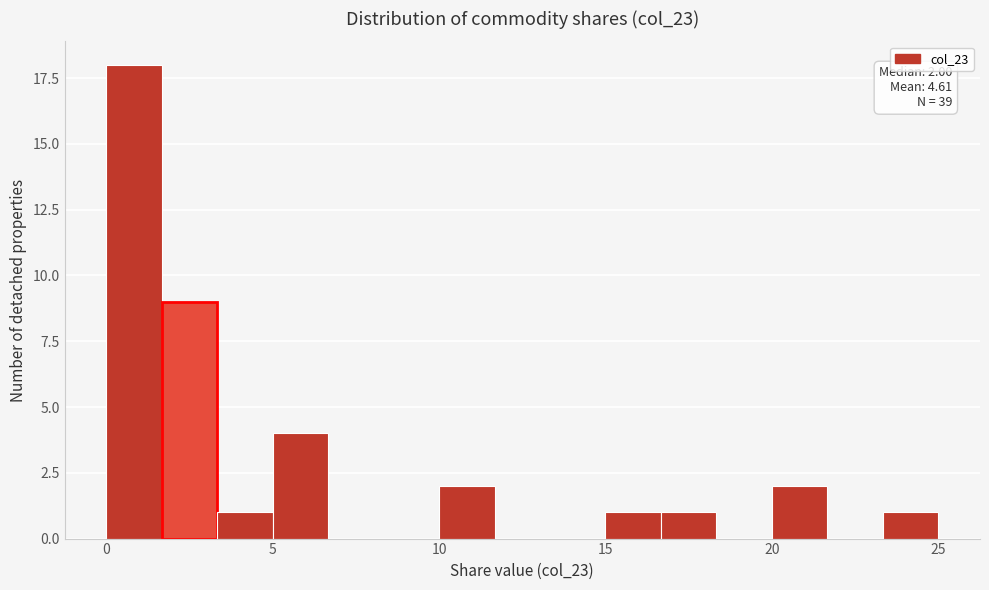

Around what value on the x-axis is the tallest bar? Give the approximate position of its centre, as read against the axis.

1.0